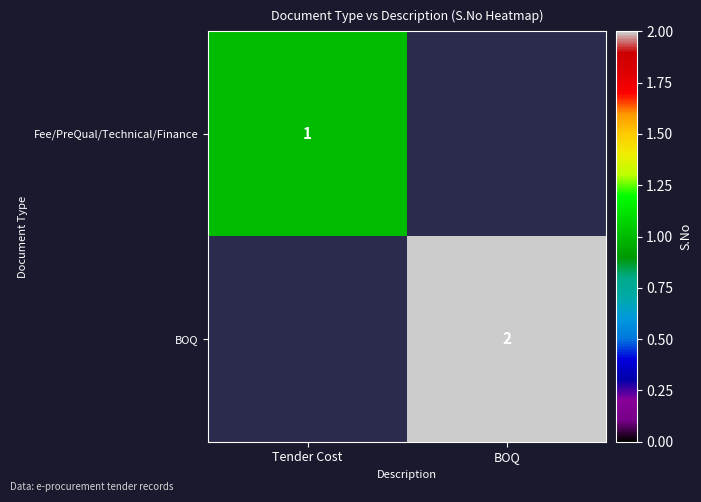

Count the number of categories in the chart.

2